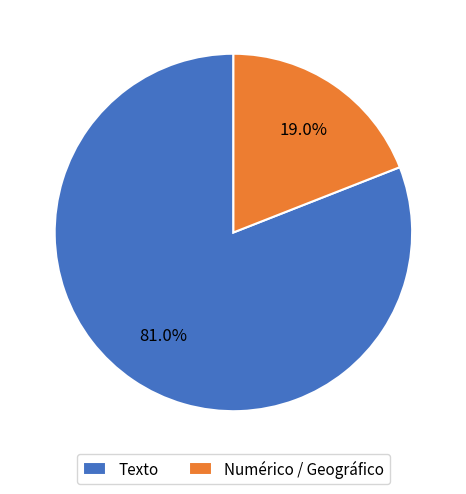

Do Texto and Numérico / Geográfico together represent more than half of the pie?

Yes